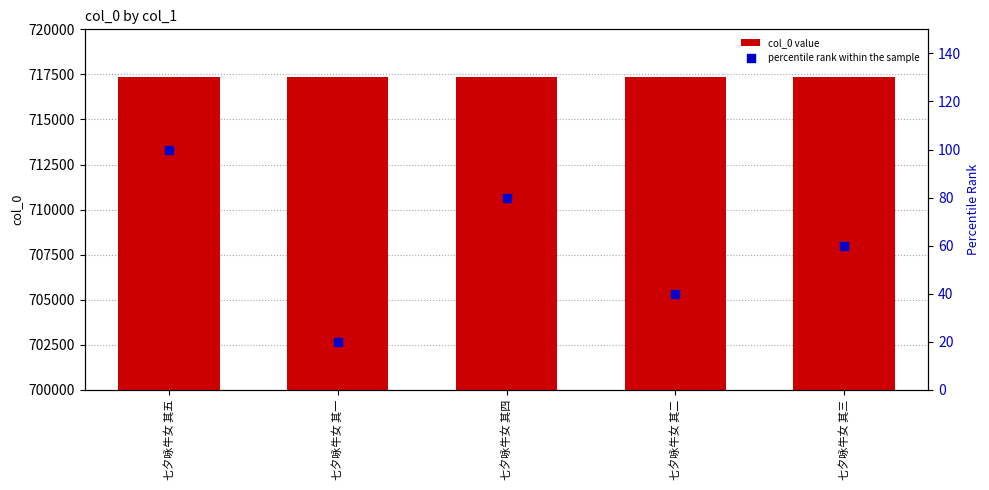

What are all the series names shown in the legend?

col_0 value, percentile rank within the sample